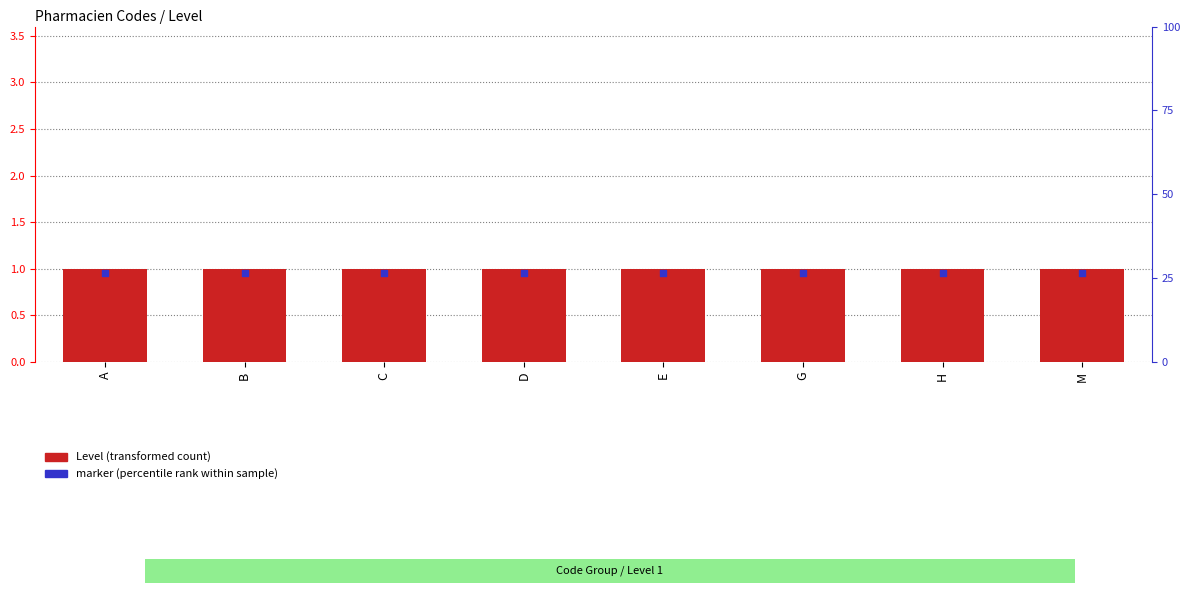

Is the value of marker at A greater than the value of Level at E?

No